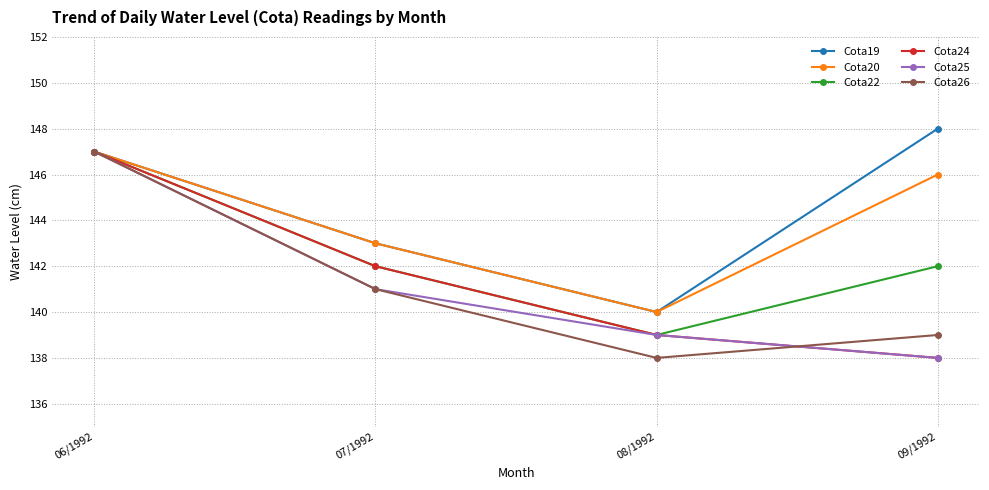

Reading right to left, what are all the values shown in this chart?

Cota19: 148	140	143	147
Cota20: 146	140	143	147
Cota22: 142	139	142	147
Cota24: 138	139	142	147
Cota25: 138	139	141	147
Cota26: 139	138	141	147